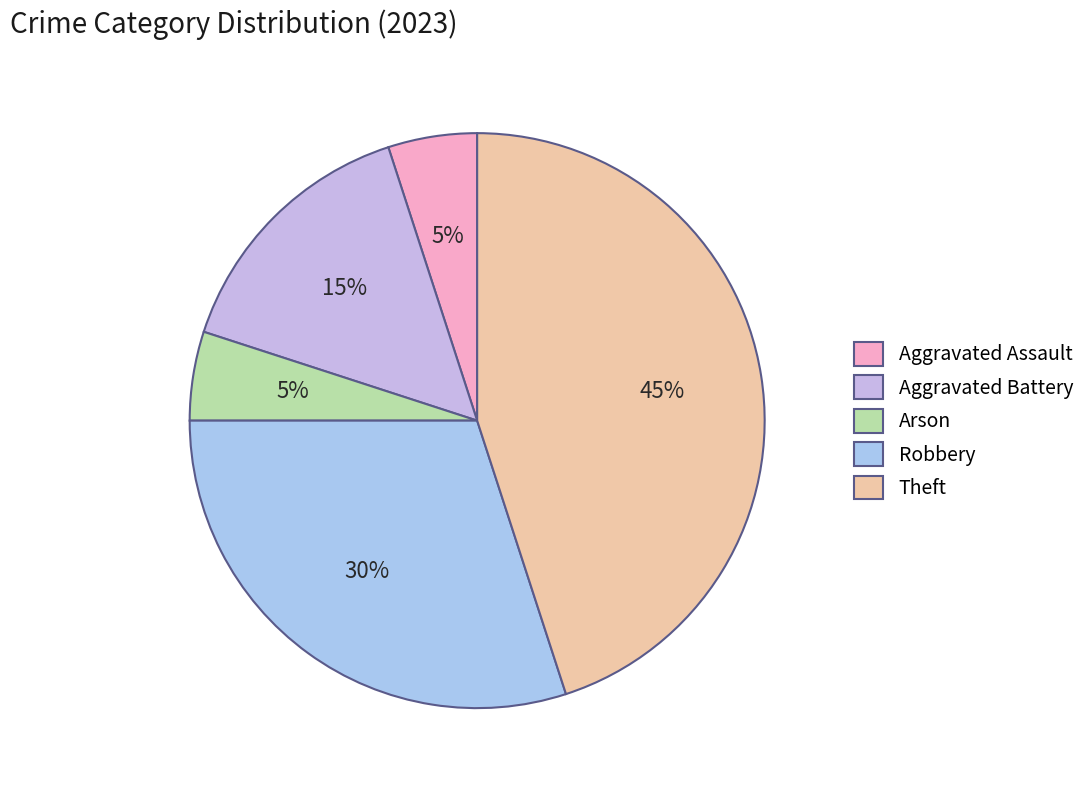

Combined, do Aggravated Assault and Robbery account for over 50%?

No